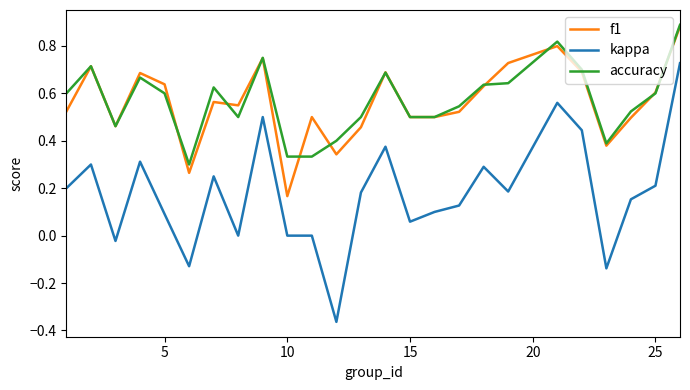

True or false: f1 and kappa cross at least once.

False